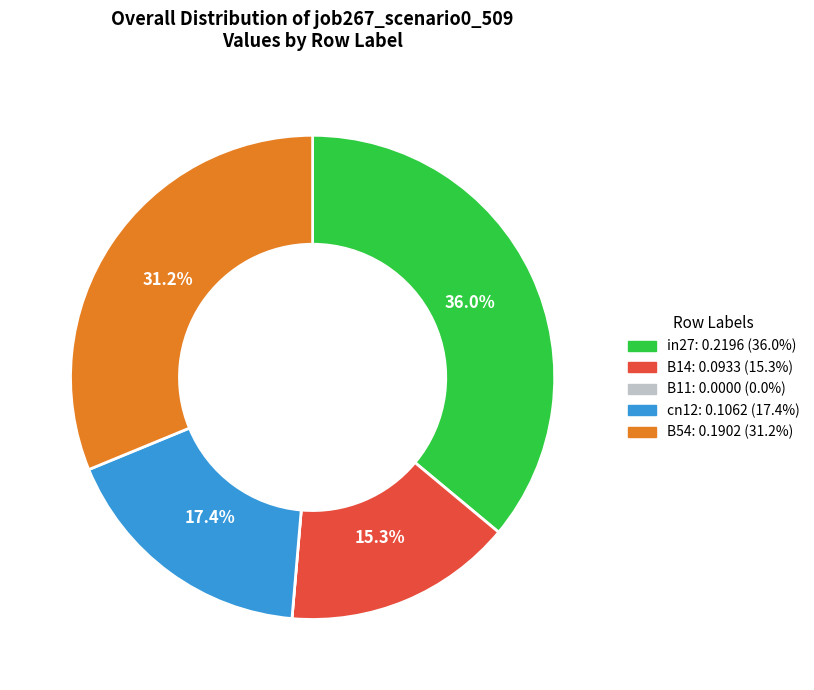

What is the largest slice in the pie chart?

in27